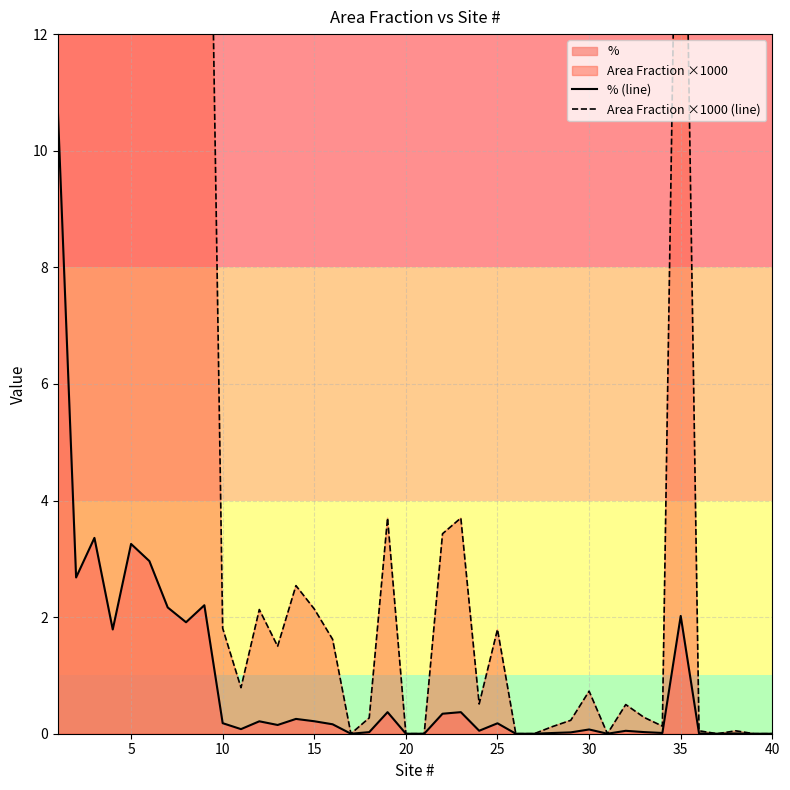

Rank the series by their maximum value, from lowest to highest.

% (line), Area Fraction ×1000 (line)